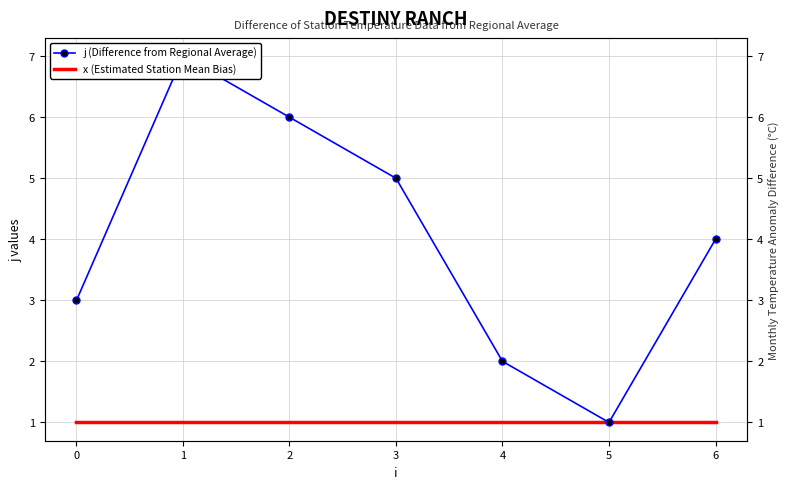

Reading right to left, what are all the values shown in this chart?

j (Difference from Regional Average): 4	1	2	5	6	7	3
x (Estimated Station Mean Bias): 1	1	1	1	1	1	1